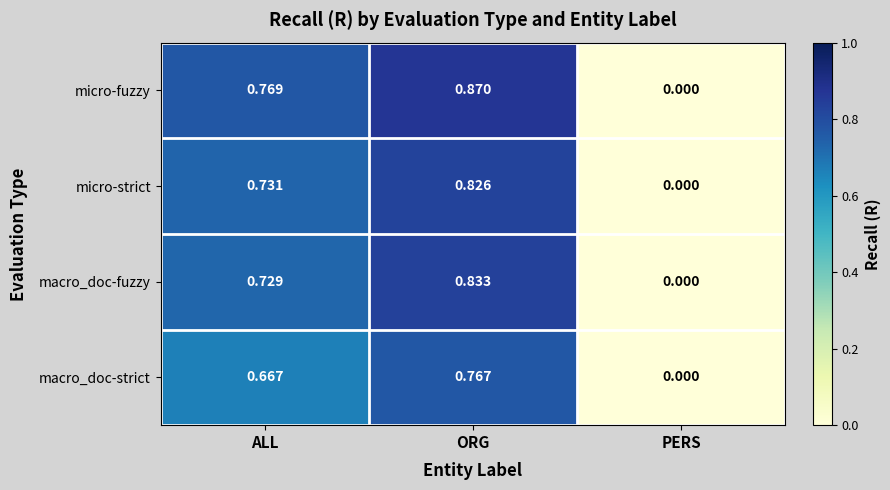

What is the difference between the highest and lowest values at ALL?

0.1